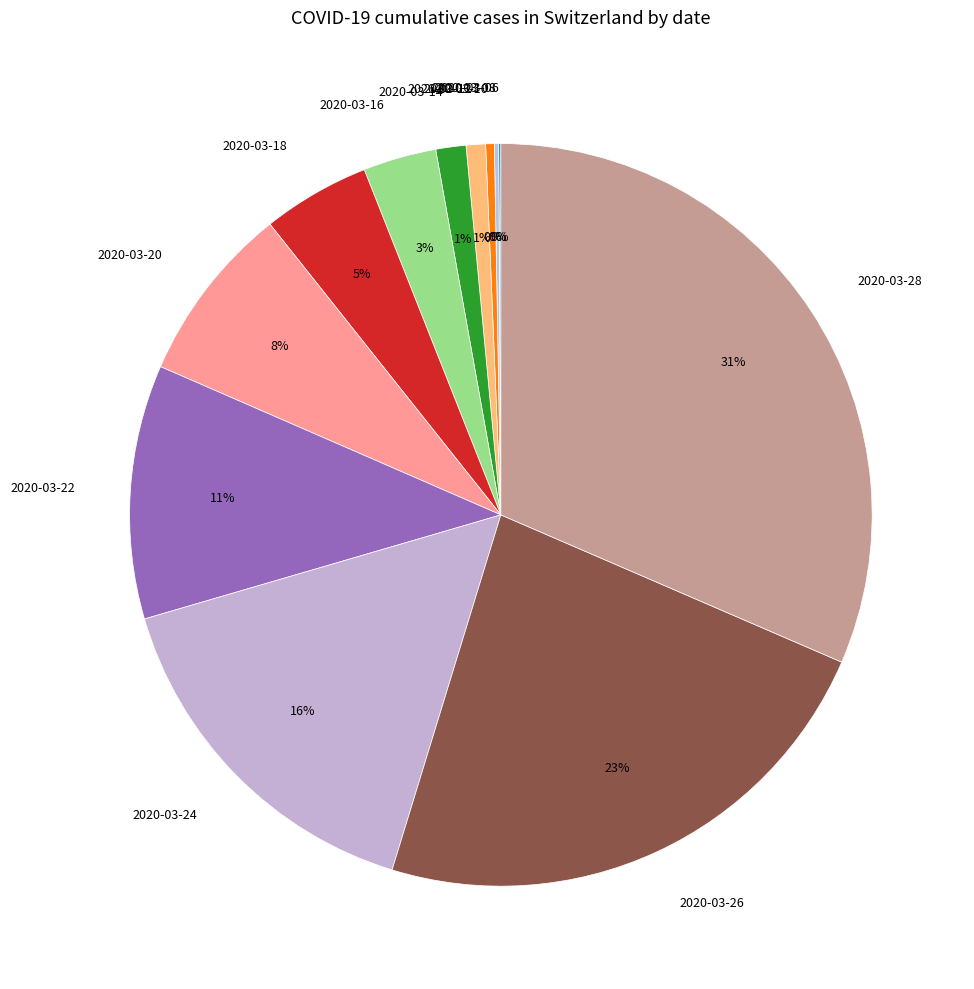

To the nearest percent, what portion does 2020-03-26 represent?

23%